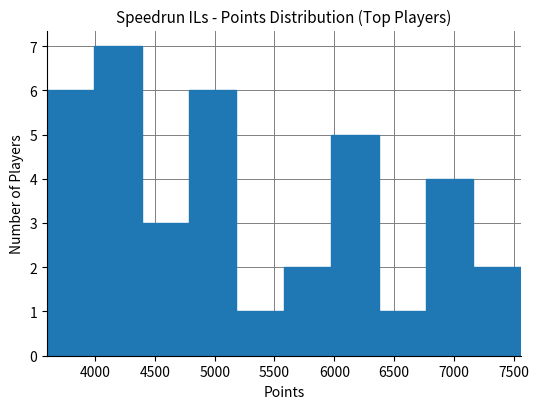

Reading left to right, what are all the values shown in this chart?

6	7	3	6	1	2	5	1	4	2